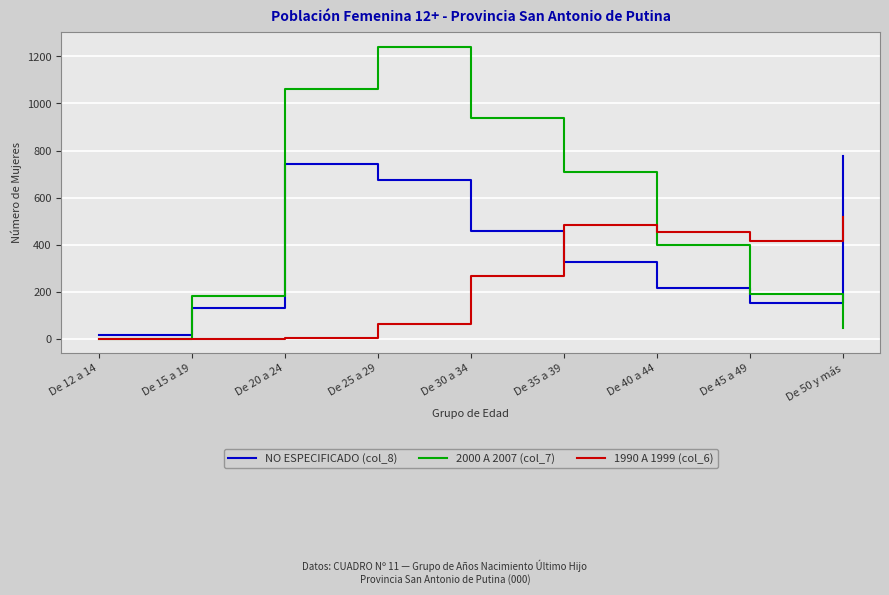

Which series ends up on top after the final intersection of 1990 A 1999 (col_6) and 2000 A 2007 (col_7)?

1990 A 1999 (col_6)